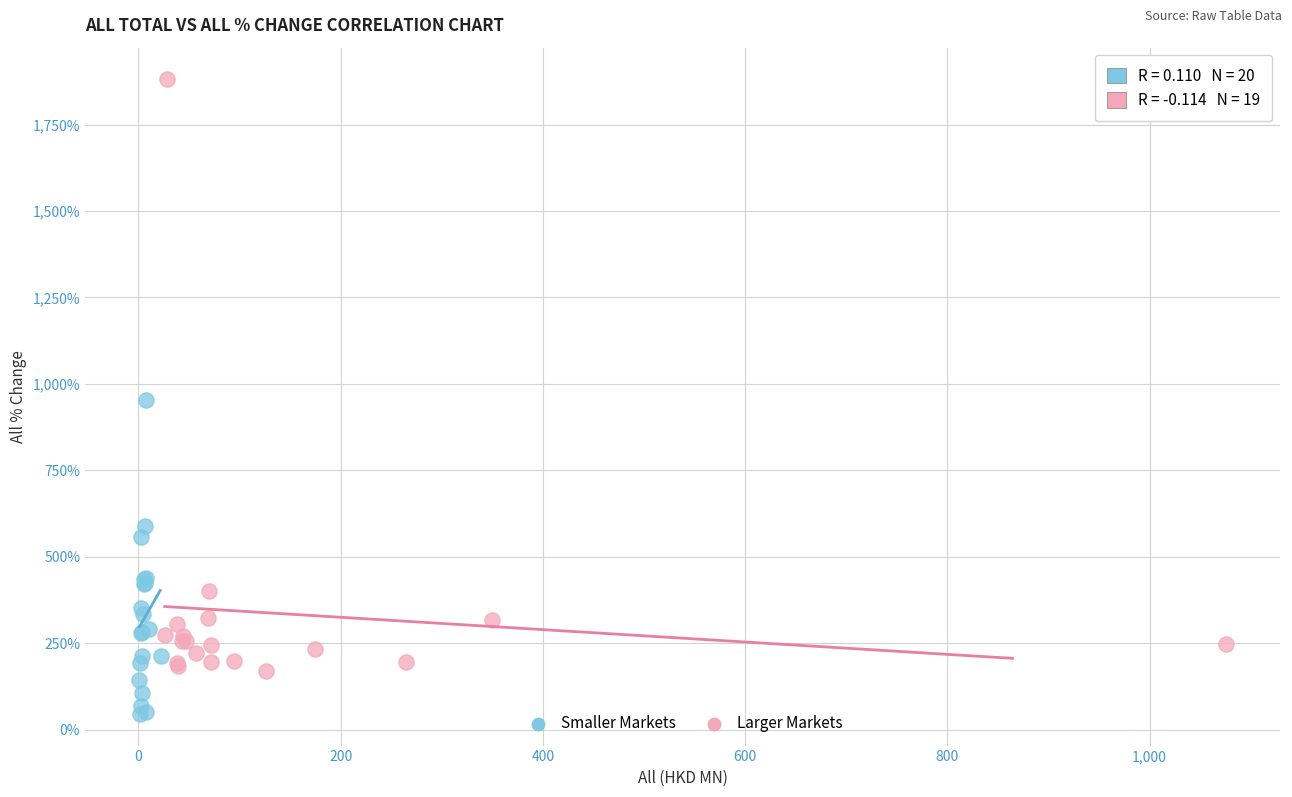

Which series contains the lowest Y value?

Smaller Markets